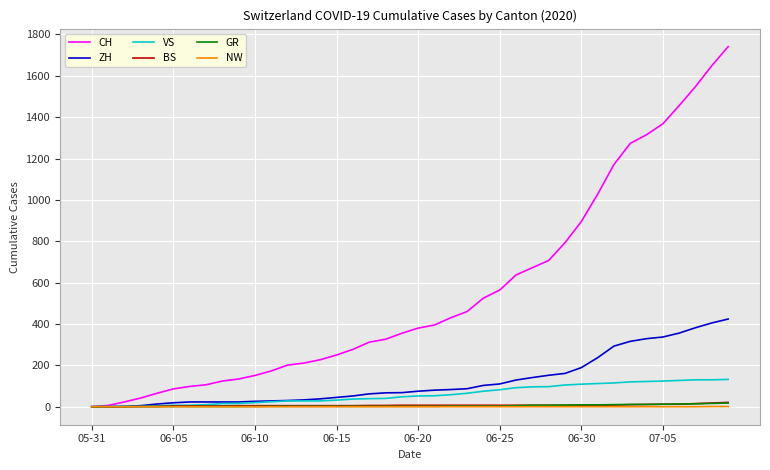

What is the maximum value for CH?

1741